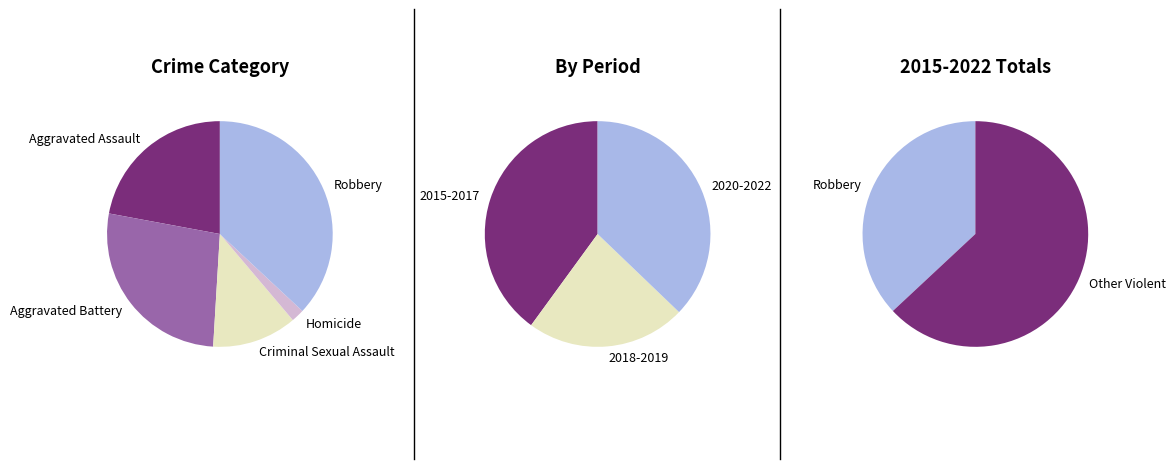

Rank the series by their maximum value, from lowest to highest.

Homicide, Criminal Sexual Assault, Aggravated Assault, Aggravated Battery, Robbery